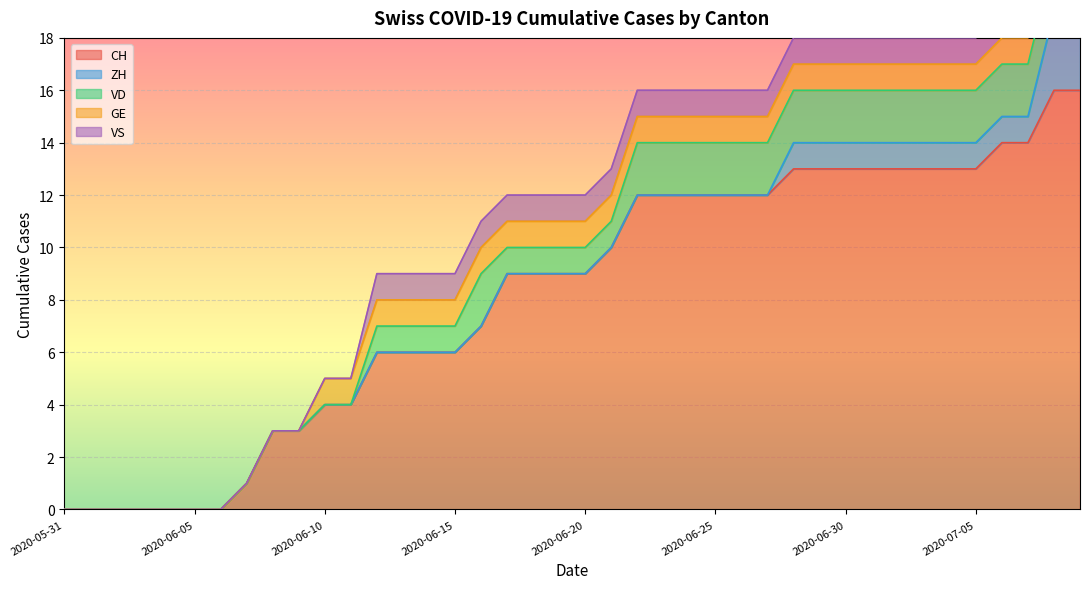

Reading left to right, list all the values displayed in this chart.

CH: 2020-05-31=0	2020-06-01=0	2020-06-02=0	2020-06-03=0	2020-06-04=0	2020-06-05=0	2020-06-06=0	2020-06-07=1	2020-06-08=3	2020-06-09=3	2020-06-10=4	2020-06-11=4	2020-06-12=6	2020-06-13=6	2020-06-14=6	2020-06-15=6	2020-06-16=7	2020-06-17=9	2020-06-18=9	2020-06-19=9	2020-06-20=9	2020-06-21=10	2020-06-22=12	2020-06-23=12	2020-06-24=12	2020-06-25=12	2020-06-26=12	2020-06-27=12	2020-06-28=13	2020-06-29=13	2020-06-30=13	2020-07-01=13	2020-07-02=13	2020-07-03=13	2020-07-04=13	2020-07-05=13	2020-07-06=14	2020-07-07=14	2020-07-08=16	2020-07-09=16
ZH: 2020-05-31=0	2020-06-01=0	2020-06-02=0	2020-06-03=0	2020-06-04=0	2020-06-05=0	2020-06-06=0	2020-06-07=0	2020-06-08=0	2020-06-09=0	2020-06-10=0	2020-06-11=0	2020-06-12=0	2020-06-13=0	2020-06-14=0	2020-06-15=0	2020-06-16=0	2020-06-17=0	2020-06-18=0	2020-06-19=0	2020-06-20=0	2020-06-21=0	2020-06-22=0	2020-06-23=0	2020-06-24=0	2020-06-25=0	2020-06-26=0	2020-06-27=0	2020-06-28=1	2020-06-29=1	2020-06-30=1	2020-07-01=1	2020-07-02=1	2020-07-03=1	2020-07-04=1	2020-07-05=1	2020-07-06=1	2020-07-07=1	2020-07-08=3	2020-07-09=3
VD: 2020-05-31=0	2020-06-01=0	2020-06-02=0	2020-06-03=0	2020-06-04=0	2020-06-05=0	2020-06-06=0	2020-06-07=0	2020-06-08=0	2020-06-09=0	2020-06-10=0	2020-06-11=0	2020-06-12=1	2020-06-13=1	2020-06-14=1	2020-06-15=1	2020-06-16=2	2020-06-17=1	2020-06-18=1	2020-06-19=1	2020-06-20=1	2020-06-21=1	2020-06-22=2	2020-06-23=2	2020-06-24=2	2020-06-25=2	2020-06-26=2	2020-06-27=2	2020-06-28=2	2020-06-29=2	2020-06-30=2	2020-07-01=2	2020-07-02=2	2020-07-03=2	2020-07-04=2	2020-07-05=2	2020-07-06=2	2020-07-07=2	2020-07-08=2	2020-07-09=2
GE: 2020-05-31=0	2020-06-01=0	2020-06-02=0	2020-06-03=0	2020-06-04=0	2020-06-05=0	2020-06-06=0	2020-06-07=0	2020-06-08=0	2020-06-09=0	2020-06-10=1	2020-06-11=1	2020-06-12=1	2020-06-13=1	2020-06-14=1	2020-06-15=1	2020-06-16=1	2020-06-17=1	2020-06-18=1	2020-06-19=1	2020-06-20=1	2020-06-21=1	2020-06-22=1	2020-06-23=1	2020-06-24=1	2020-06-25=1	2020-06-26=1	2020-06-27=1	2020-06-28=1	2020-06-29=1	2020-06-30=1	2020-07-01=1	2020-07-02=1	2020-07-03=1	2020-07-04=1	2020-07-05=1	2020-07-06=1	2020-07-07=1	2020-07-08=1	2020-07-09=1
VS: 2020-05-31=0	2020-06-01=0	2020-06-02=0	2020-06-03=0	2020-06-04=0	2020-06-05=0	2020-06-06=0	2020-06-07=0	2020-06-08=0	2020-06-09=0	2020-06-10=0	2020-06-11=0	2020-06-12=1	2020-06-13=1	2020-06-14=1	2020-06-15=1	2020-06-16=1	2020-06-17=1	2020-06-18=1	2020-06-19=1	2020-06-20=1	2020-06-21=1	2020-06-22=1	2020-06-23=1	2020-06-24=1	2020-06-25=1	2020-06-26=1	2020-06-27=1	2020-06-28=1	2020-06-29=1	2020-06-30=1	2020-07-01=1	2020-07-02=1	2020-07-03=1	2020-07-04=1	2020-07-05=1	2020-07-06=1	2020-07-07=1	2020-07-08=1	2020-07-09=1